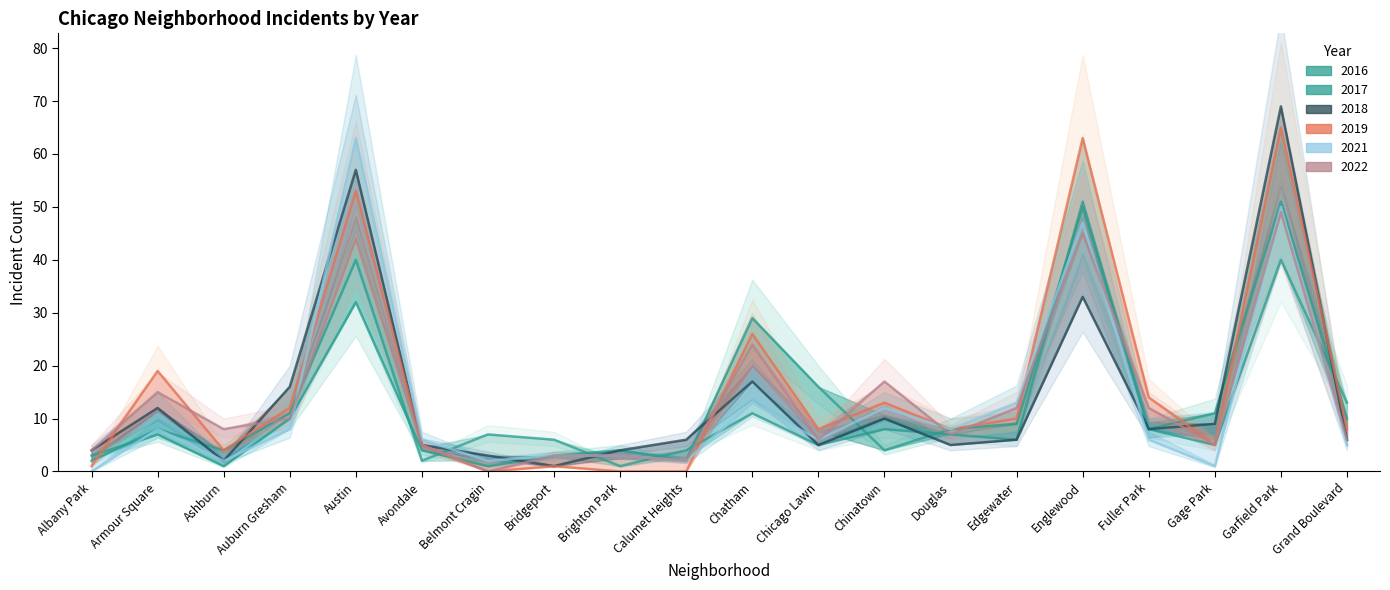

What is the value of the 2021 point at the 13th from the left?

12